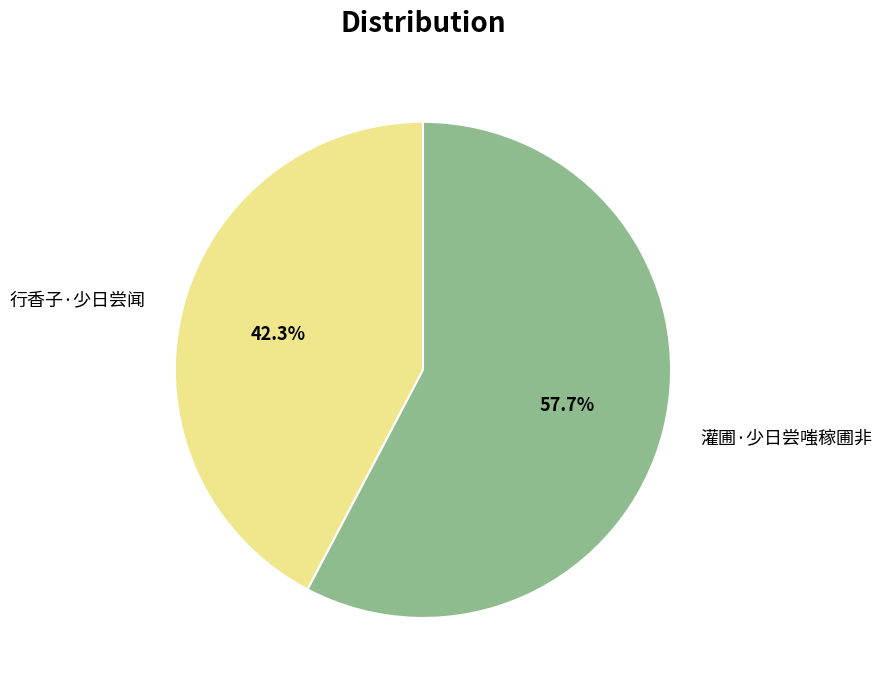

Rank the categories by value from highest to lowest.

灌圃·少日尝嗤稼圃非, 行香子·少日尝闻